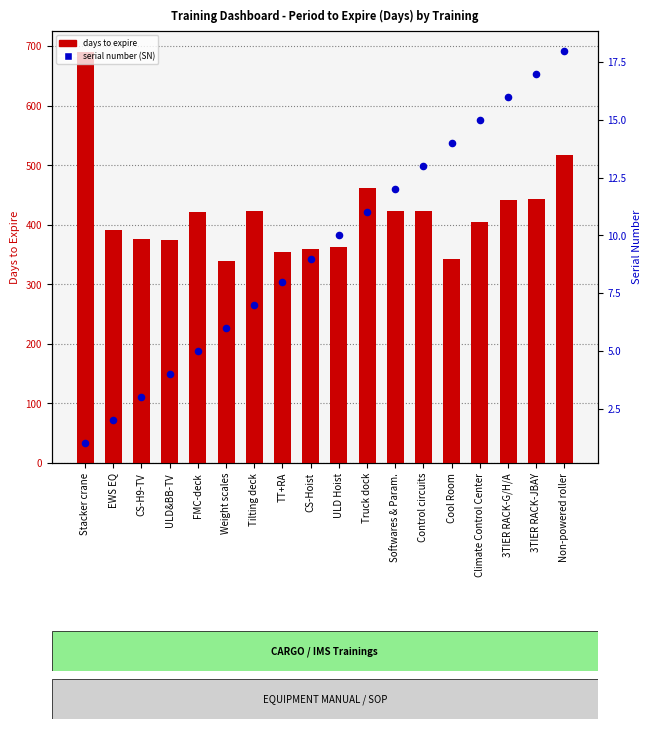

What is the total value across all series at Weight scales?

346